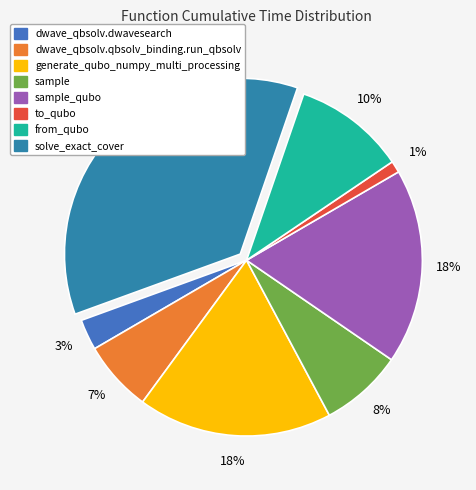

Is solve_exact_cover the majority of the pie?

No